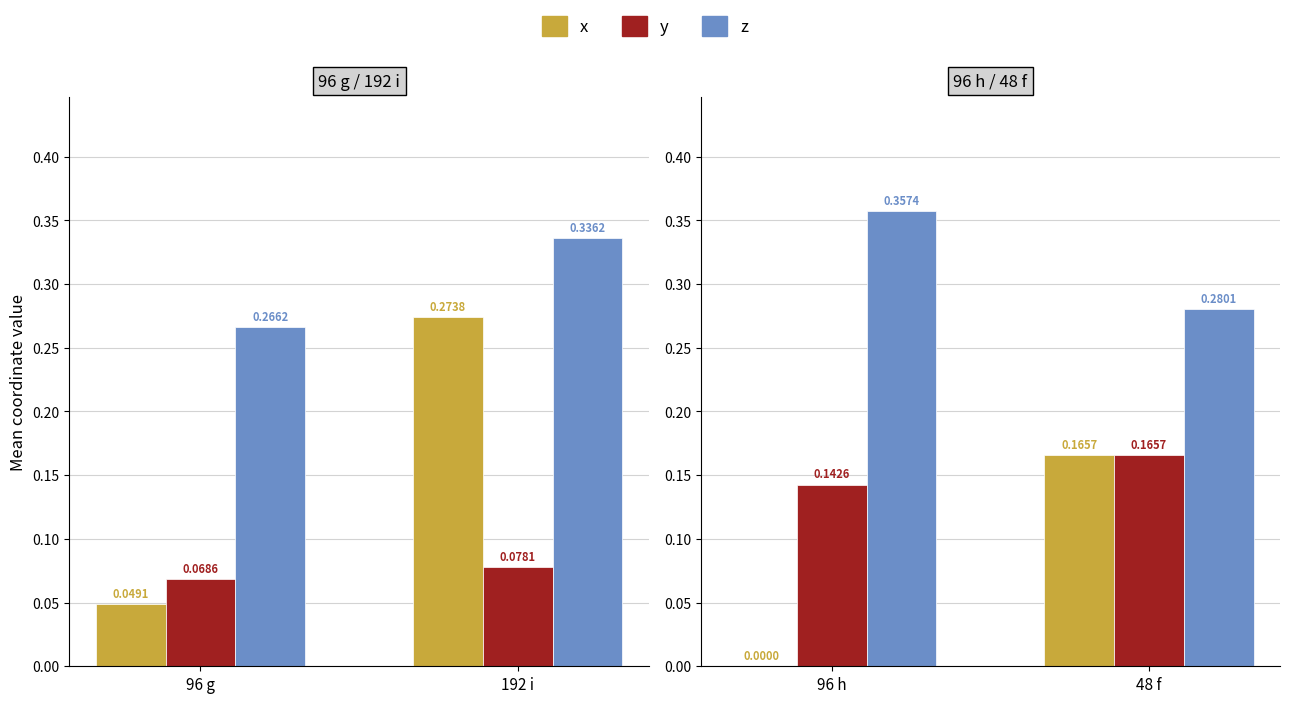

List the series in order of their peak value, highest first.

z, x, y